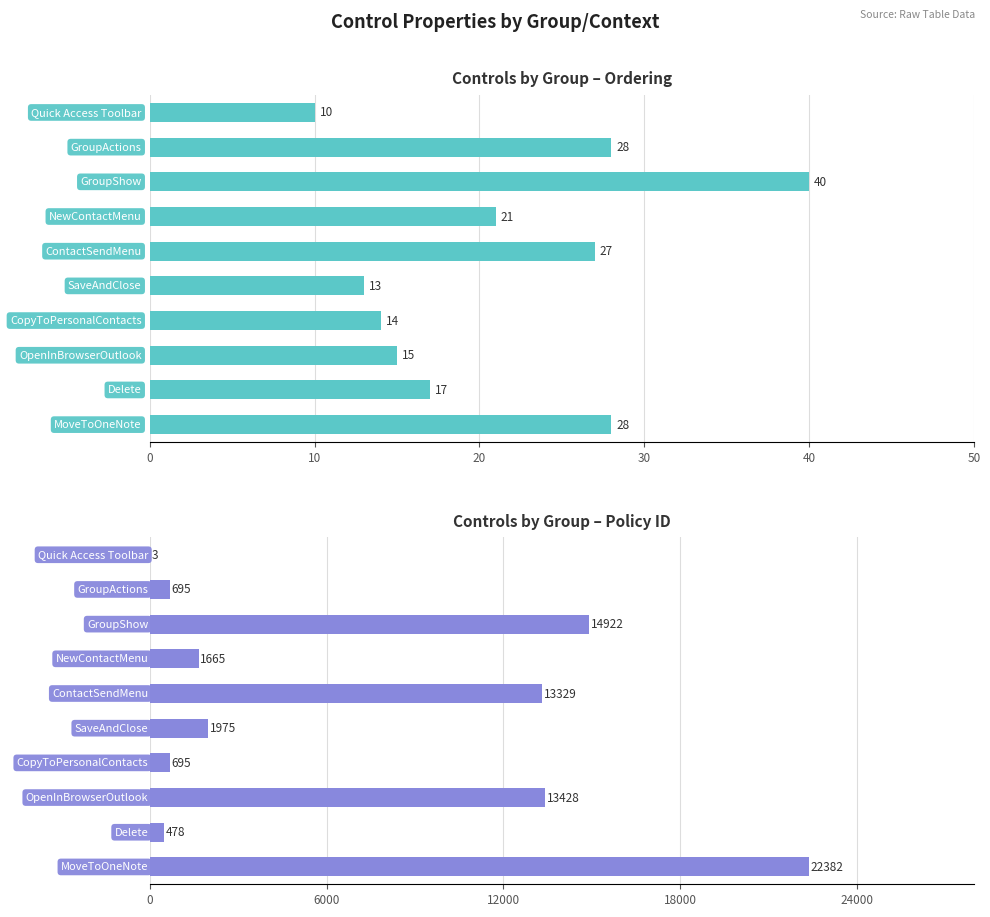

What is the spread (max minus min) of values at 40?

13302